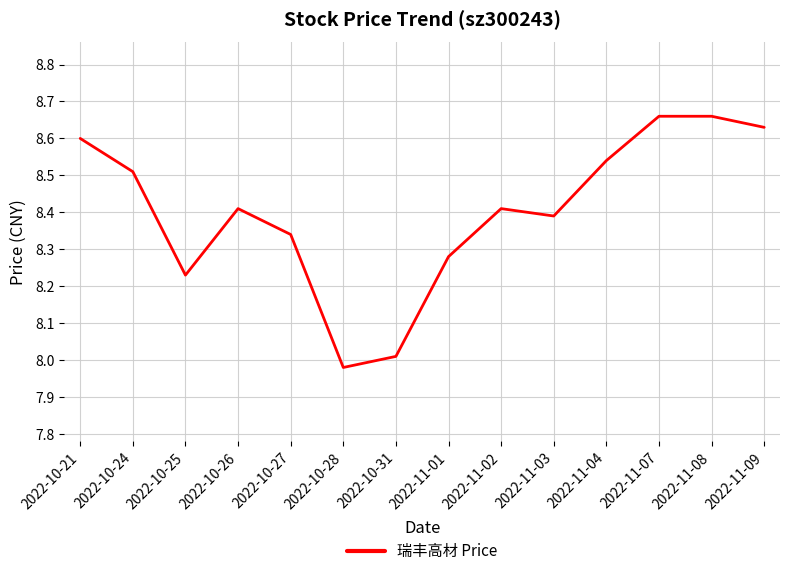

Where does the data first go above 8?

2022-10-21